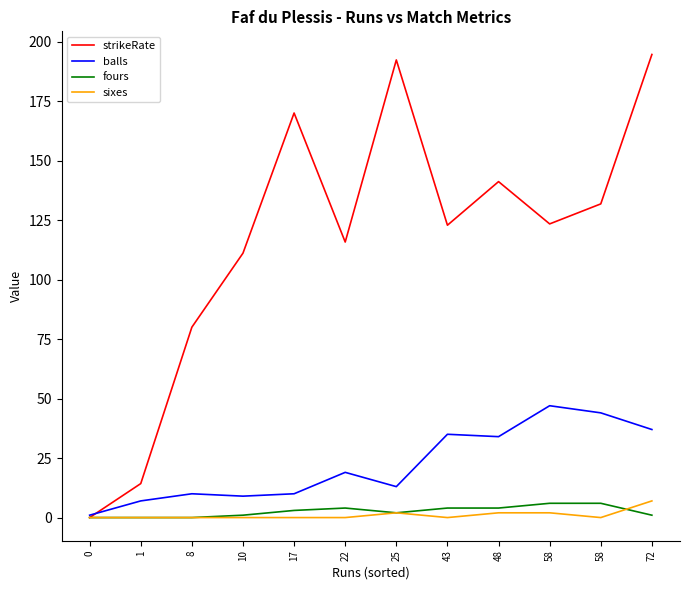

How many values in the strikeRate series exceed 123?

6